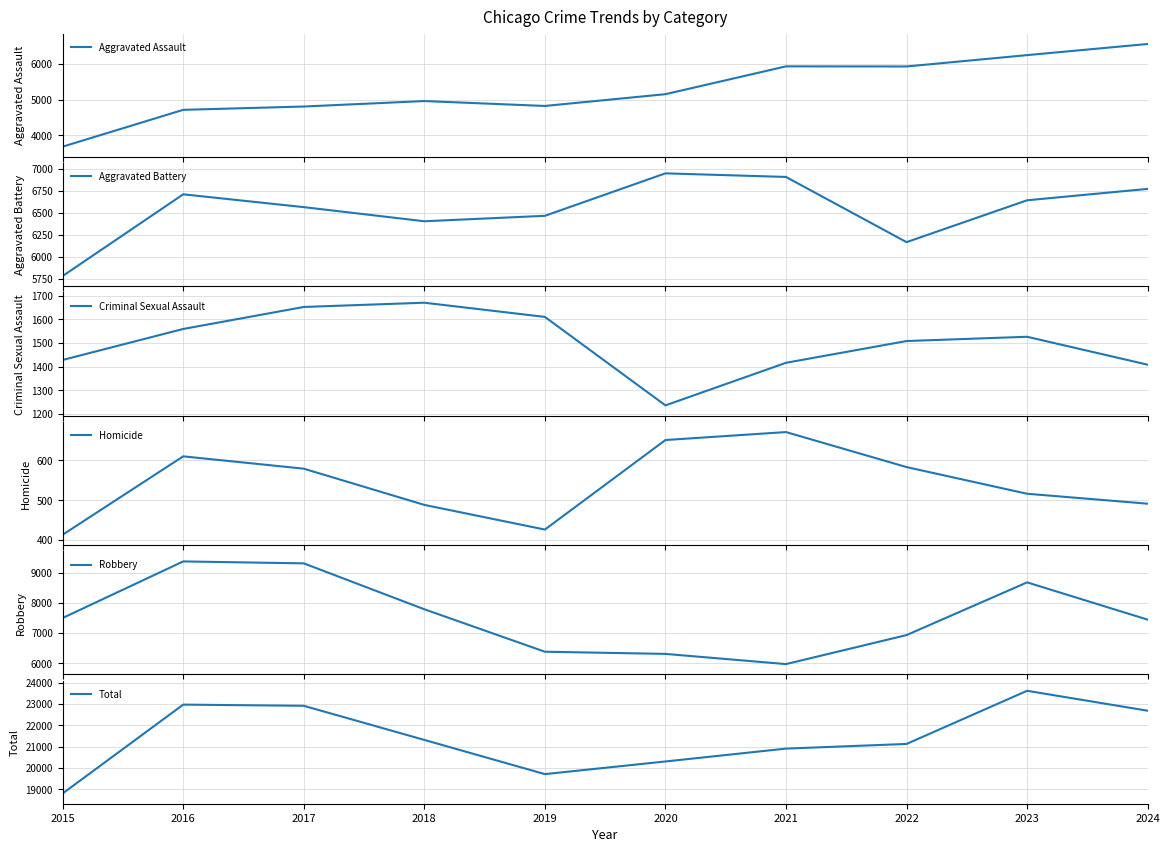

How many data points in Total are less than 21310?

5